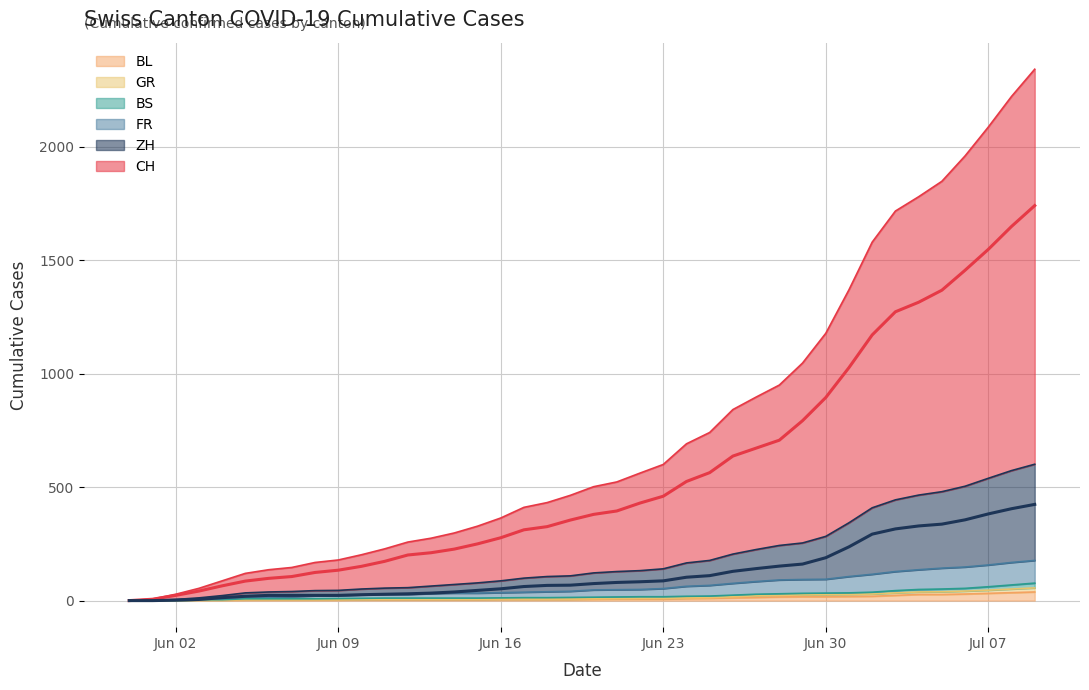

What position from the right is 2020-06-13?

27